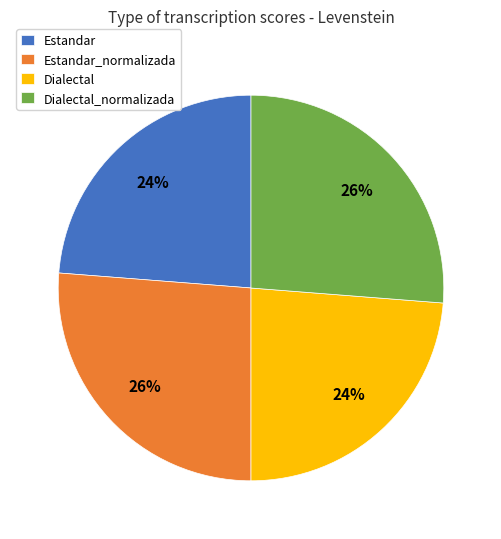

How many slices are in this pie chart?

4